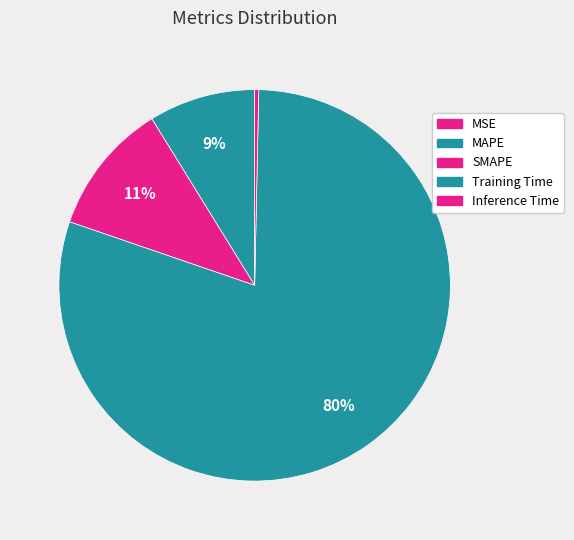

To the nearest percent, what portion does MAPE represent?

9%